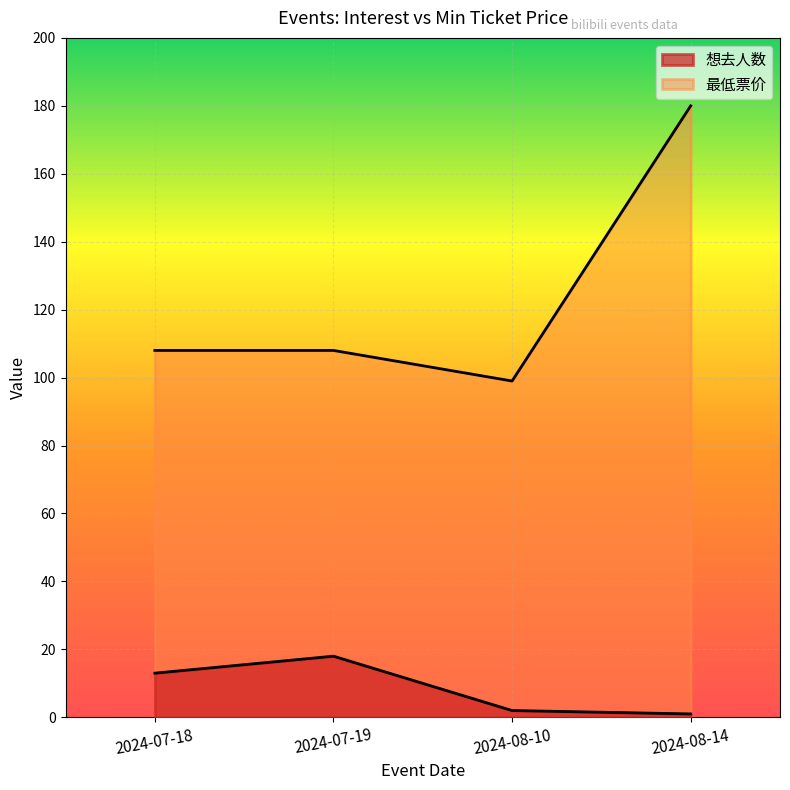

What is the sum of the 最低票价 values at 2024-08-10 and 2024-08-14?

279